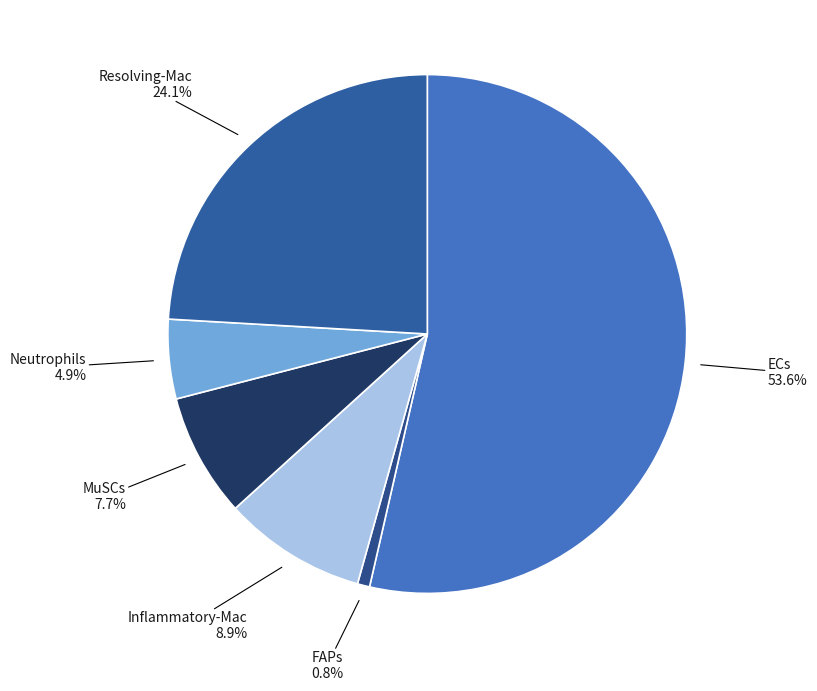

To the nearest percent, what percentage of the pie is ECs?

54%